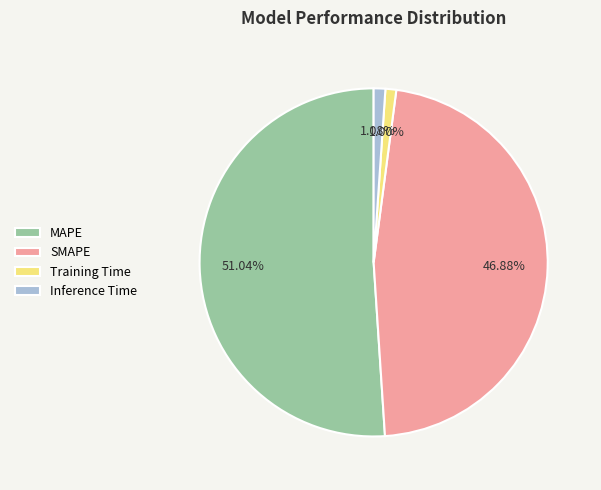

Which has a higher value, MAPE or Training Time?

MAPE